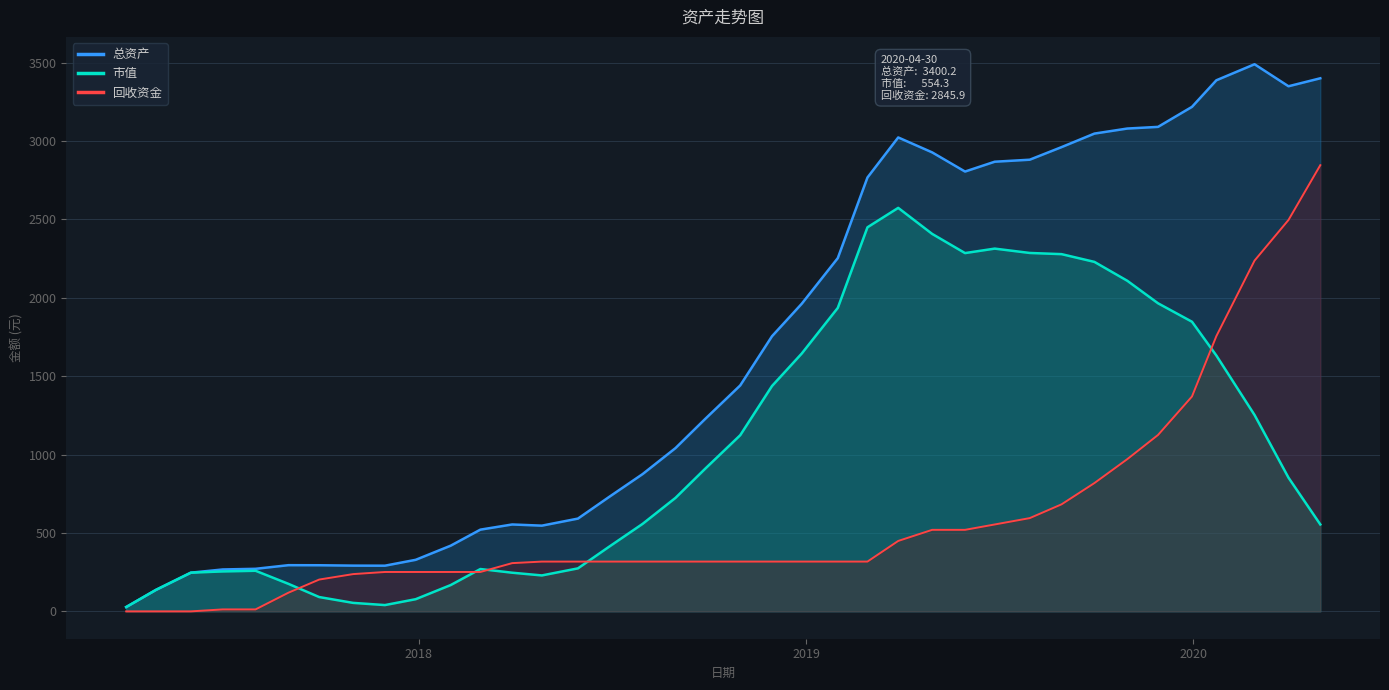

What is the average value of the 市值 series?

1061.3